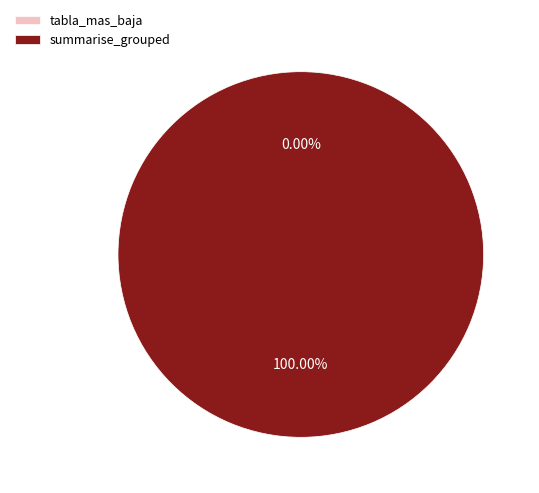

Which slice represents more than half of the pie?

summarise_grouped